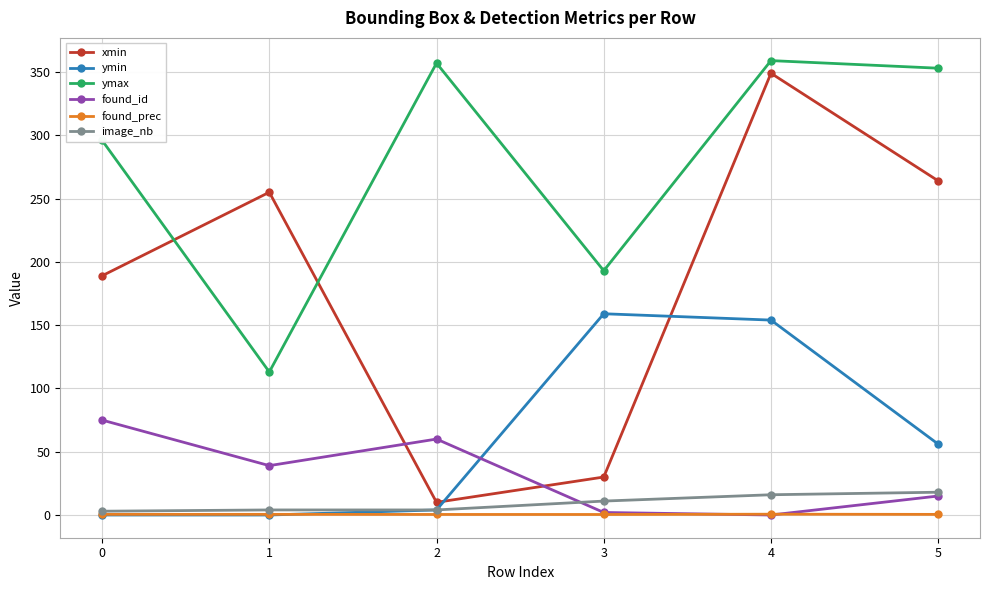

At which category does xmin reach its first local valley?

2